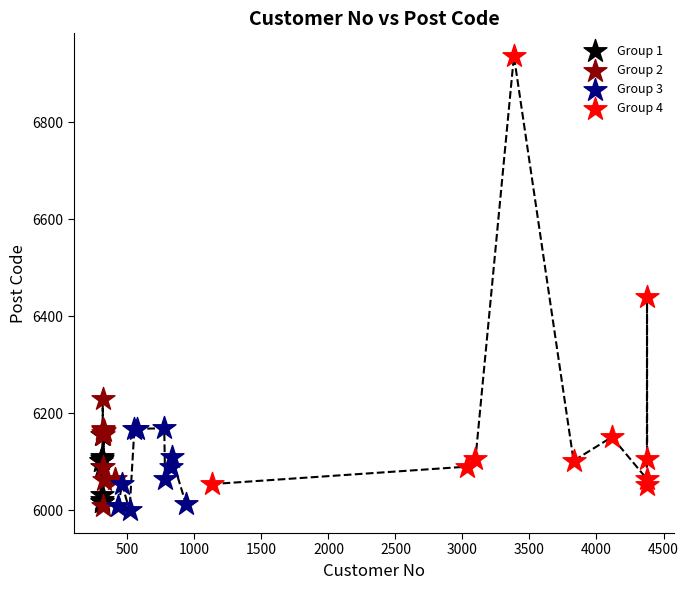

Which series contains the highest Y value?

Group 4